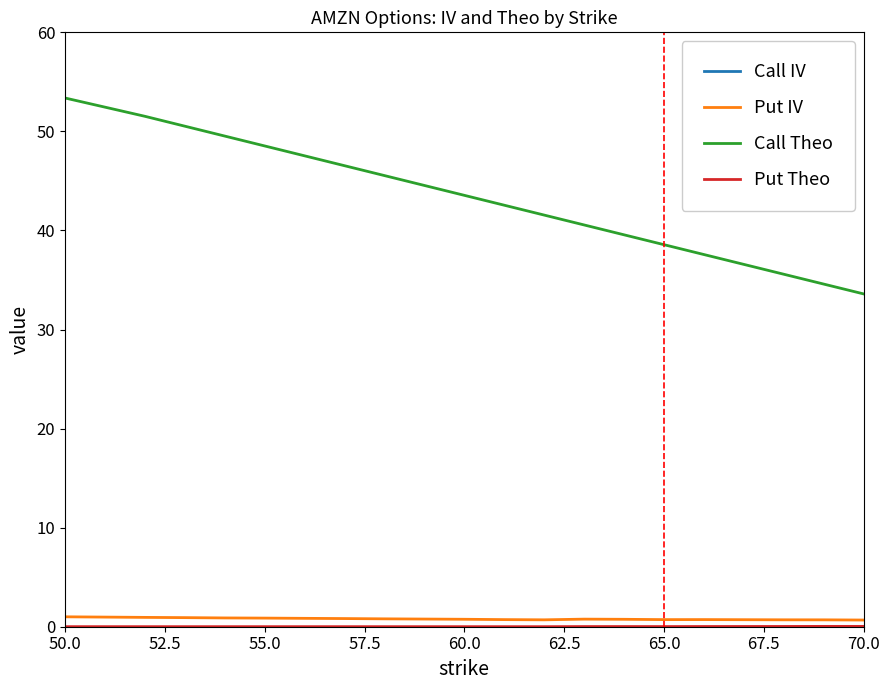

Which series has the widest spread of values?

Call Theo